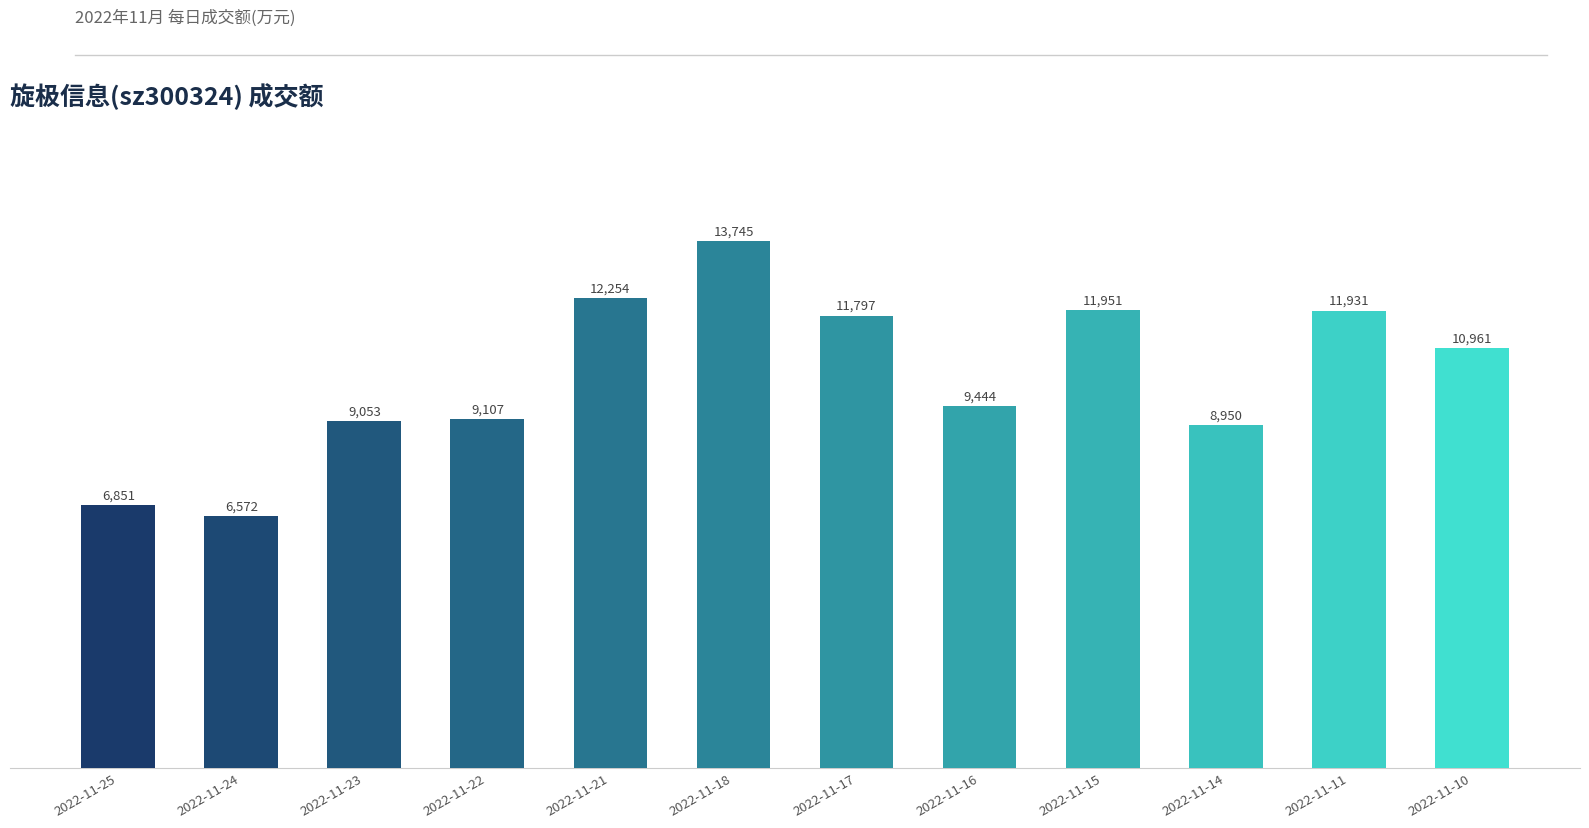

Count the number of data series in this chart.

1